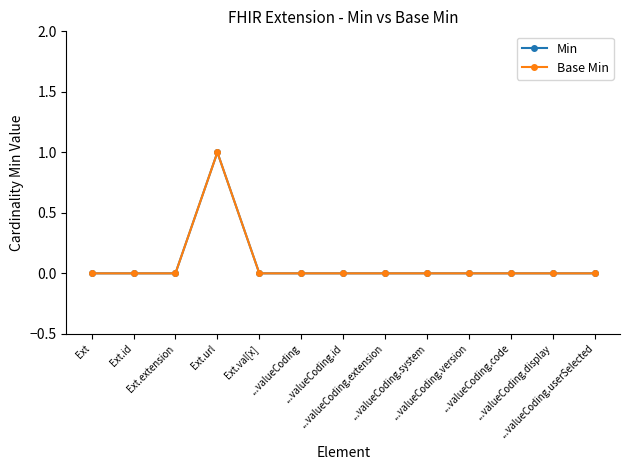

Where is Base Min nearest to the value 0?

Ext